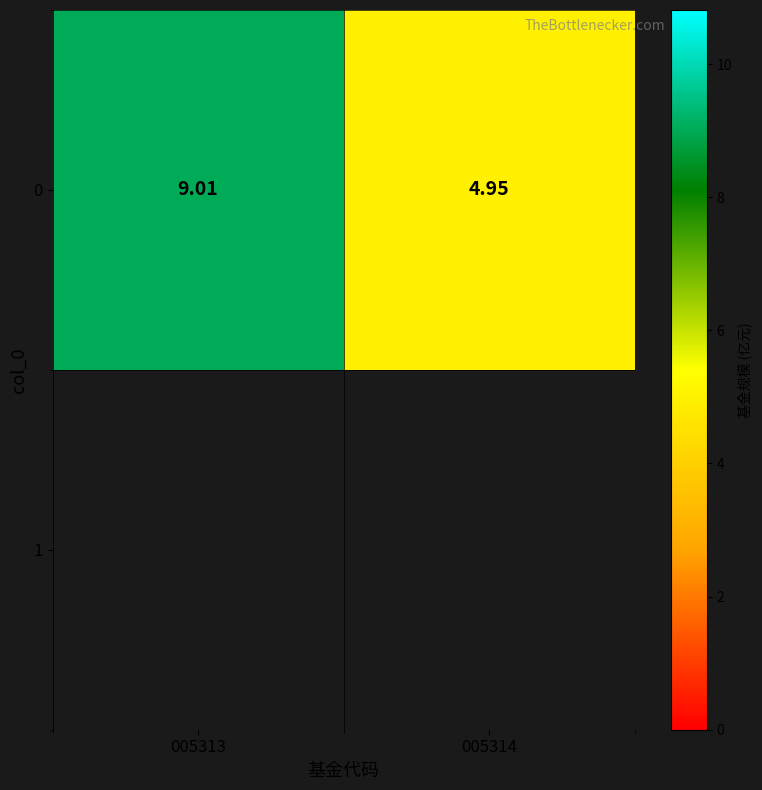

List the labels in order of value, largest first.

005313, 005314